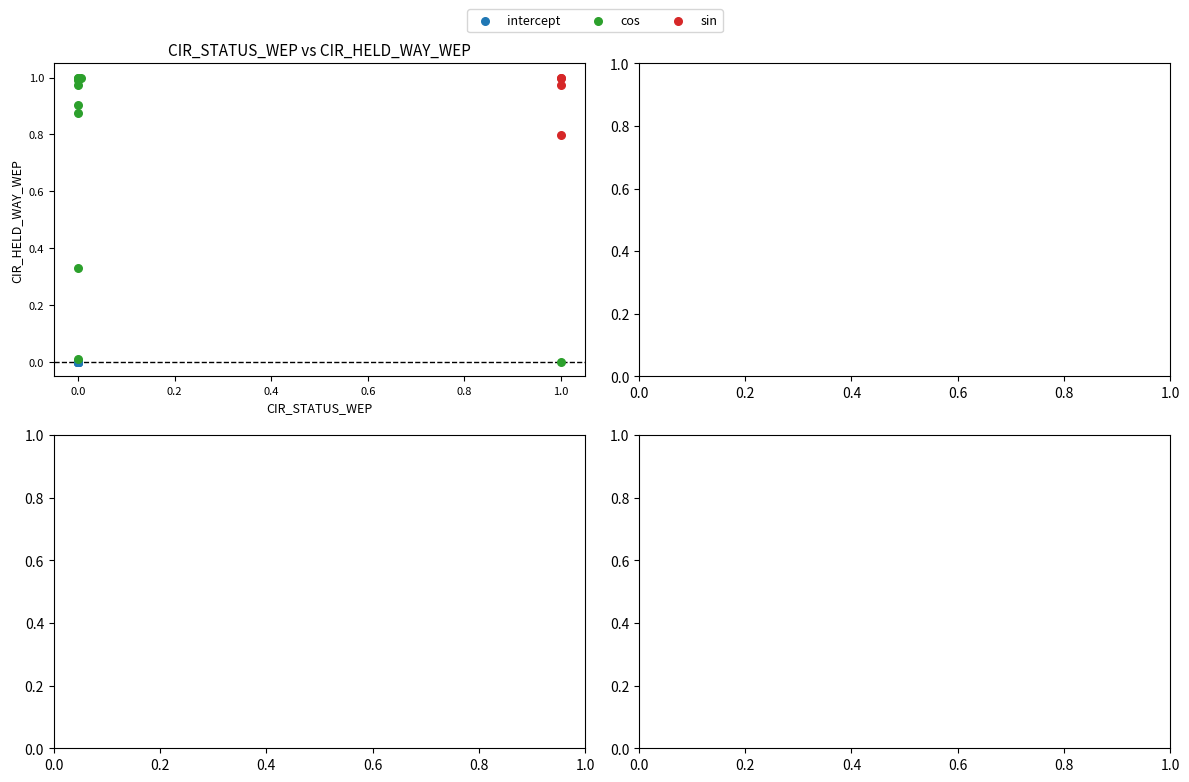

What are all the series names shown in the legend?

intercept, cos, sin